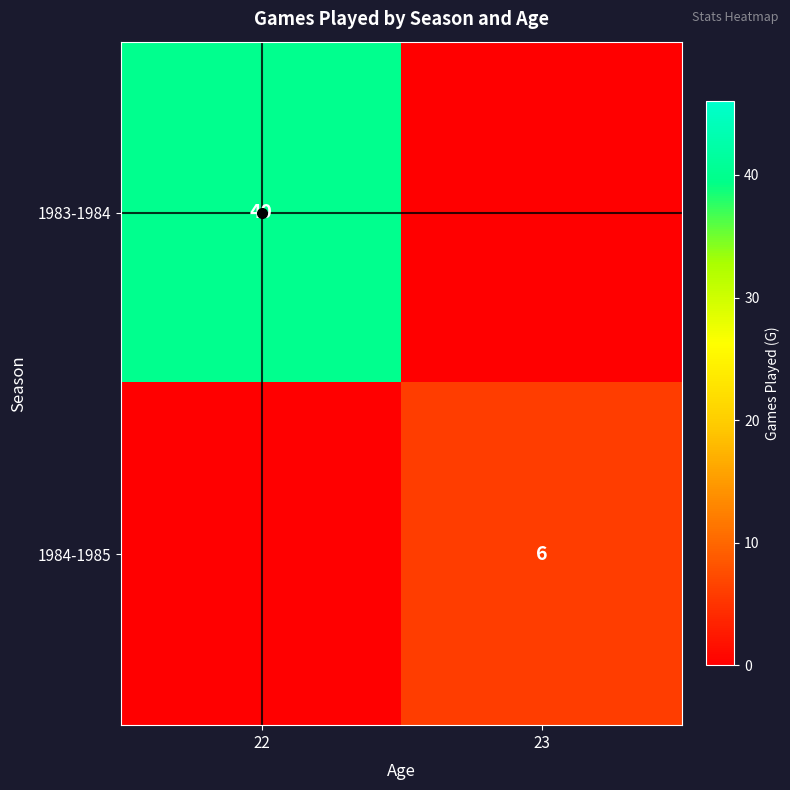

The 1984-1985 series shows 9 at 23. True or false?

False